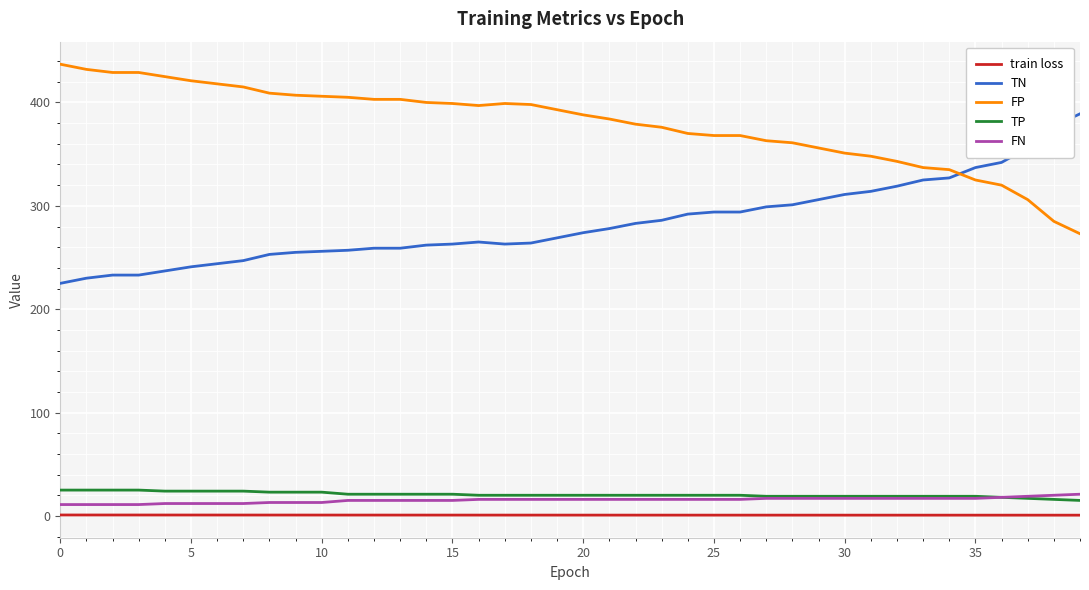

True or false: TN and train loss cross at least once.

False